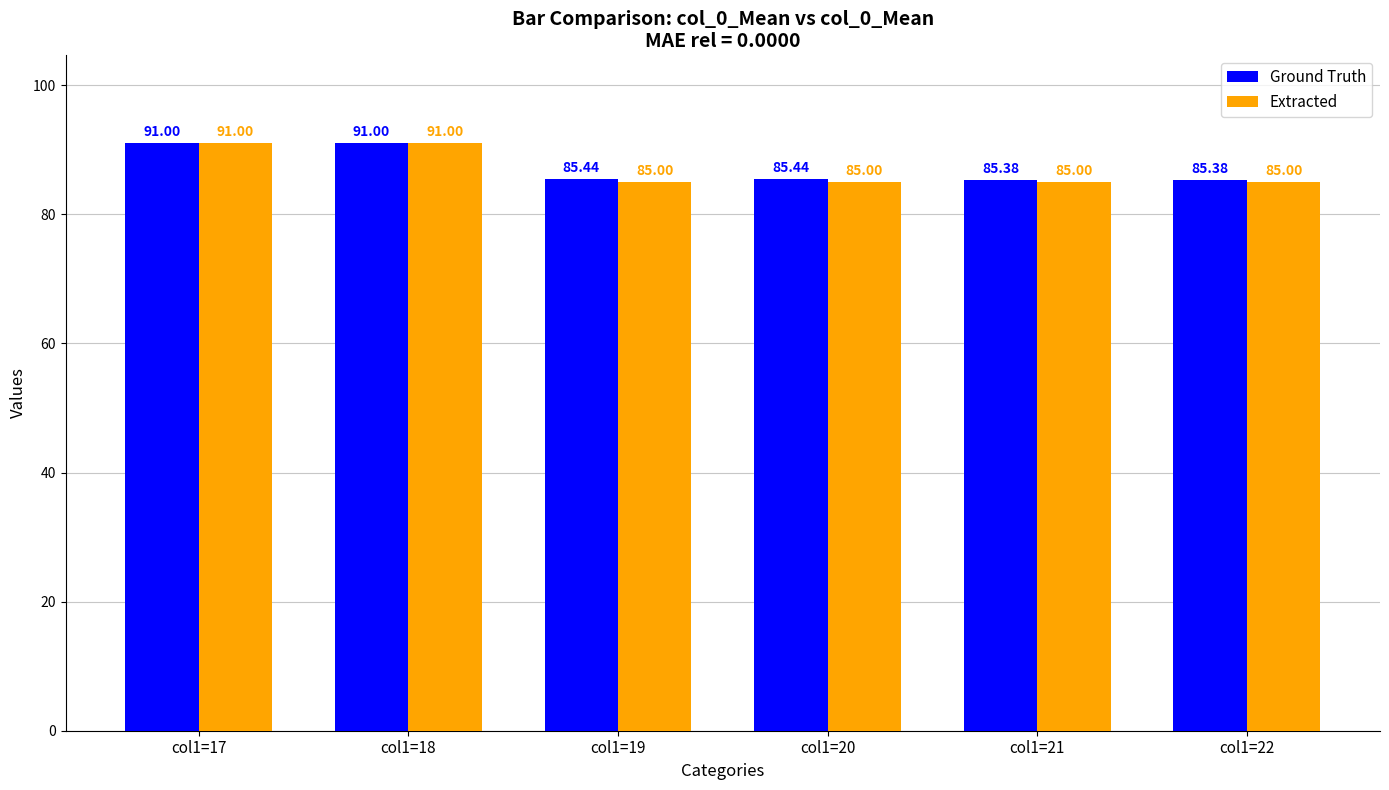

Is the value of Ground Truth at col1=20 greater than the value of Extracted at col1=18?

No